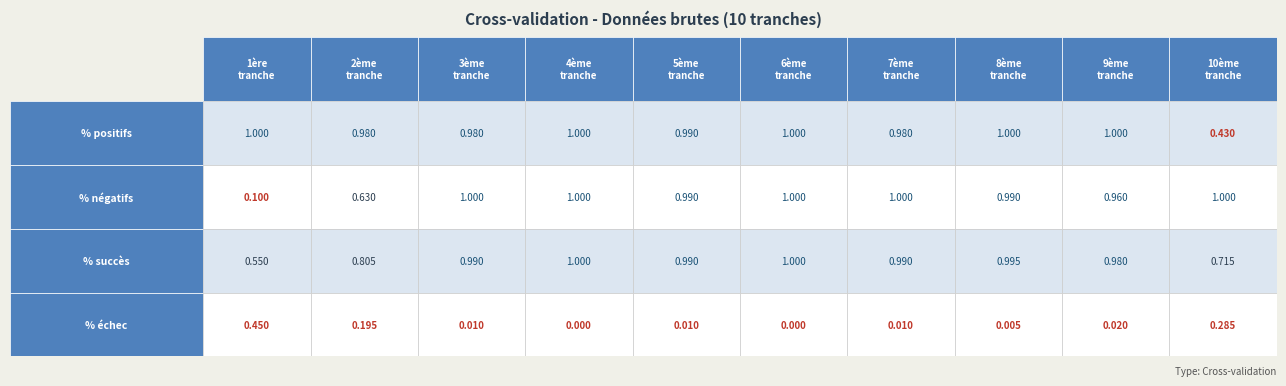

Reading left to right, transcribe all the data shown in this chart.

1ère tranche: 1.0	0.1	0.6	0.5
2ème tranche: 1.0	0.6	0.8	0.2
3ème tranche: 1.0	1.0	1.0	0.0
4ème tranche: 1.0	1.0	1.0	0.0
5ème tranche: 1.0	1.0	1.0	0.0
6ème tranche: 1.0	1.0	1.0	0.0
7ème tranche: 1.0	1.0	1.0	0.0
8ème tranche: 1.0	1.0	1.0	0.0
9ème tranche: 1.0	1.0	1.0	0.0
10ème tranche: 0.4	1.0	0.7	0.3